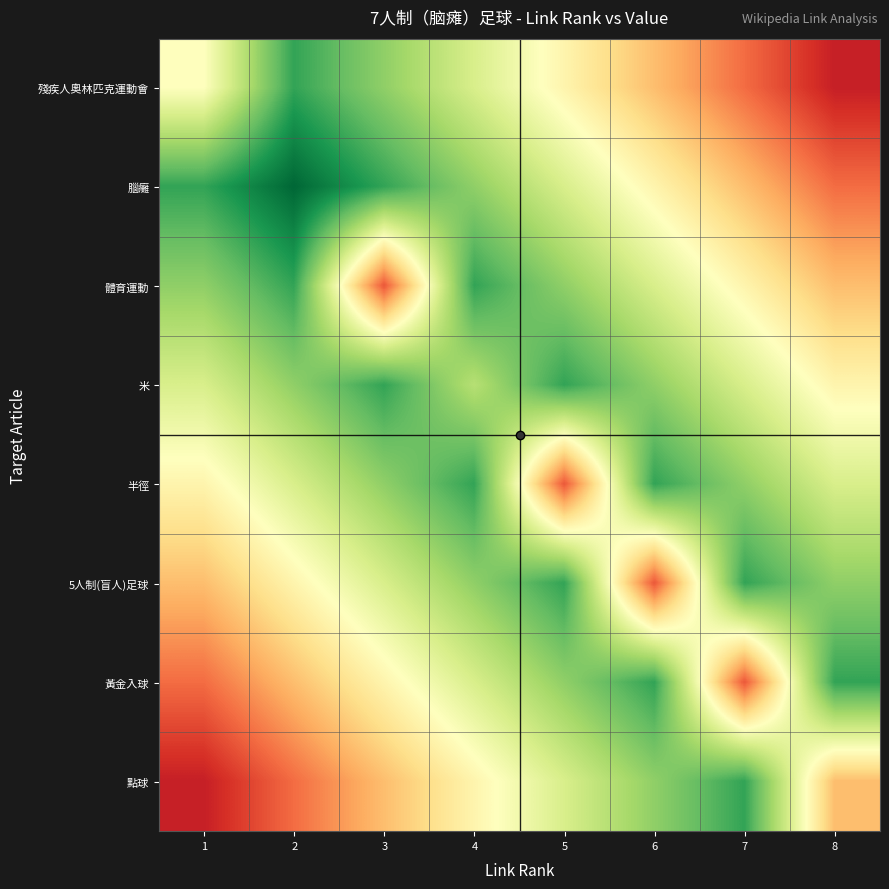

Between 6 and 7, which is larger?

6